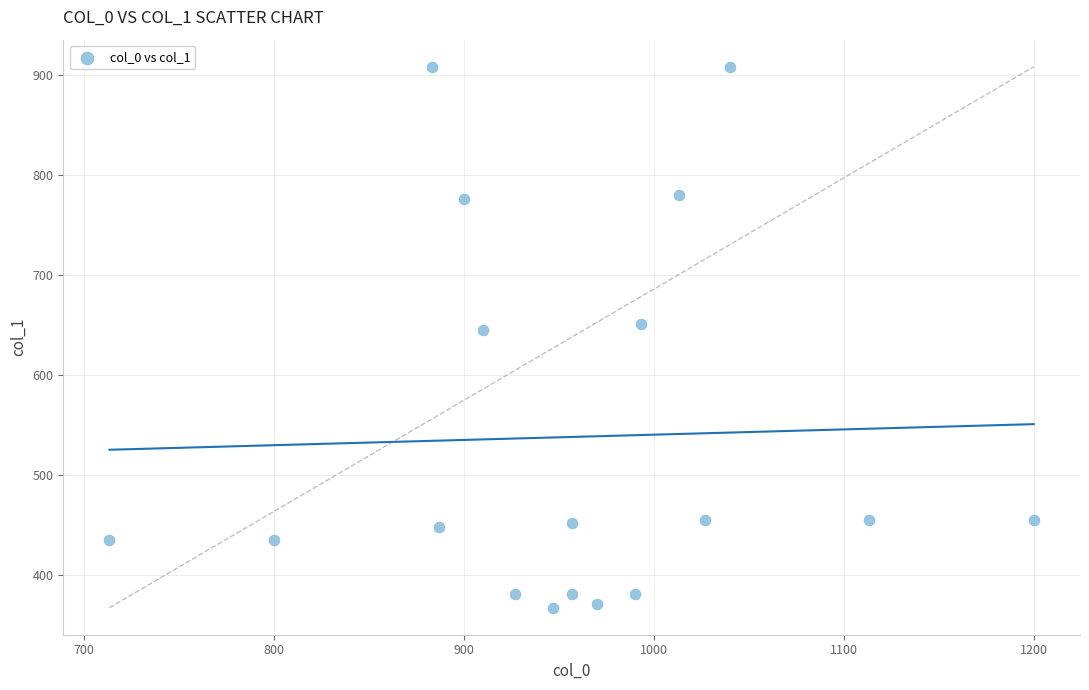

What is the range of X values (max minus min)?

486.7